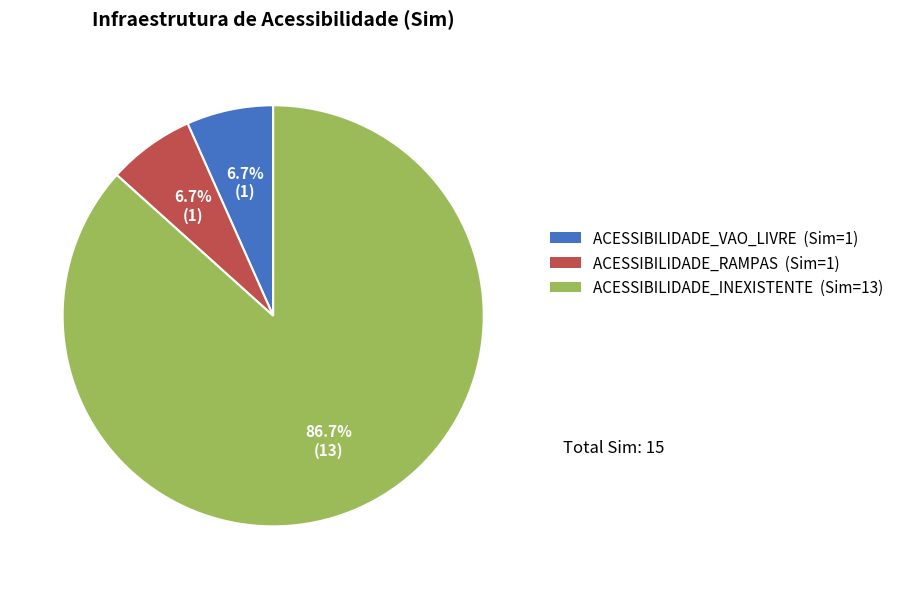

True or false: ACESSIBILIDADE_RAMPAS accounts for 21% of the total.

False